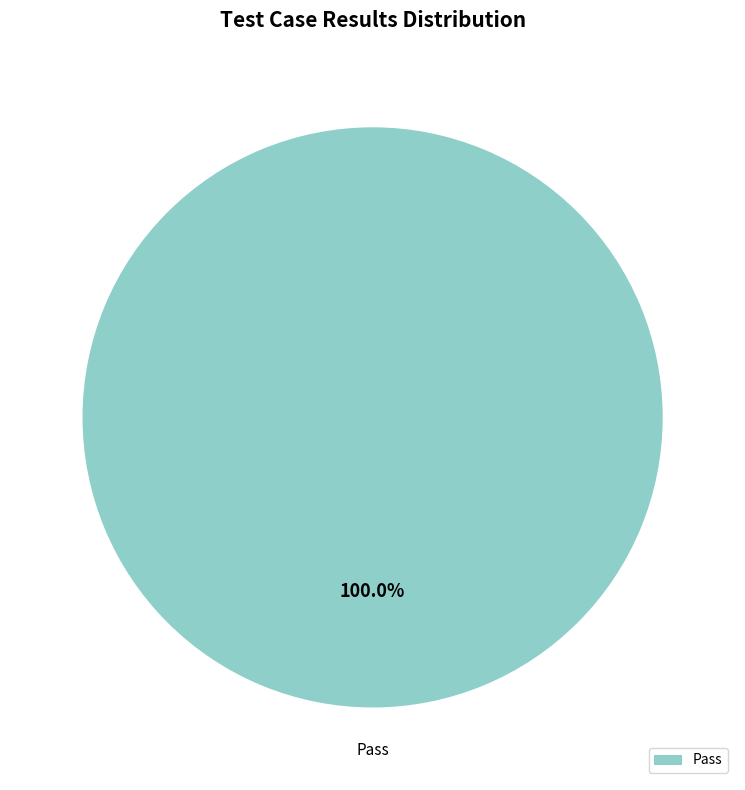

Is there a majority slice in this chart?

Yes